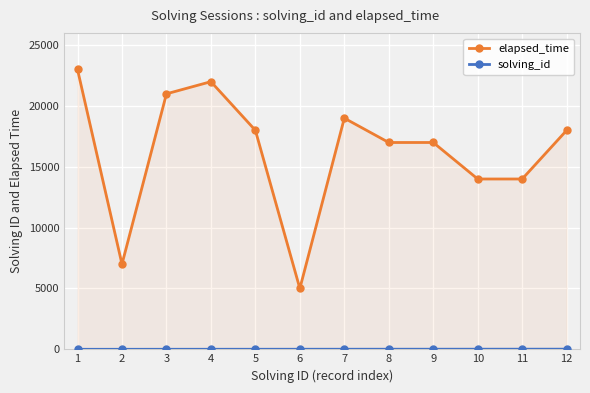

Where does the elapsed_time series first go above 18000?

1